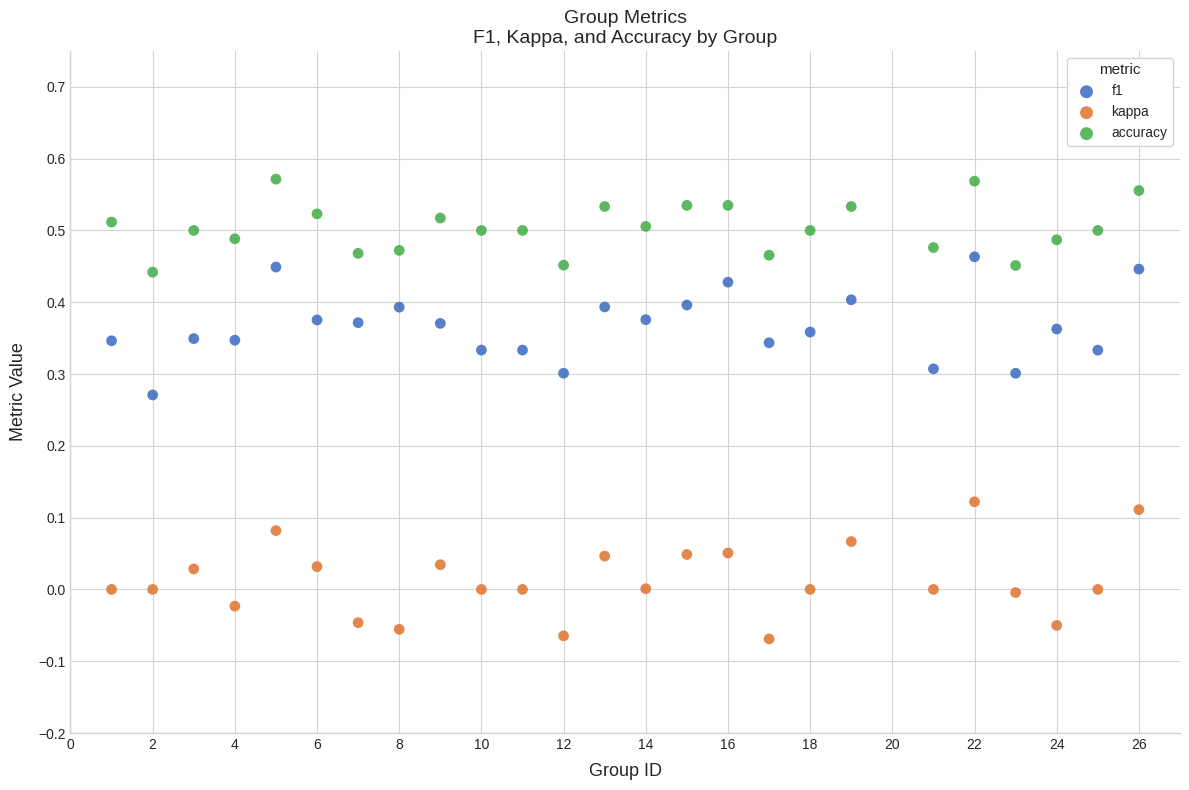

Across all data points, what is the range of X values (max minus min)?

25.0